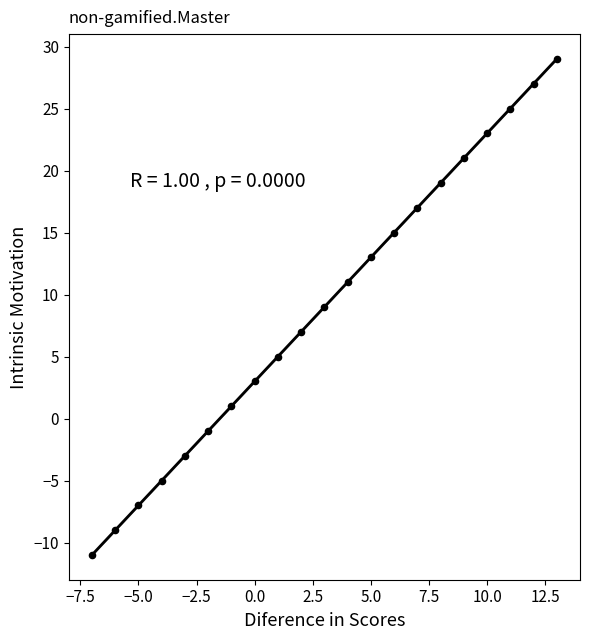

What is the range of X values (max minus min)?

20